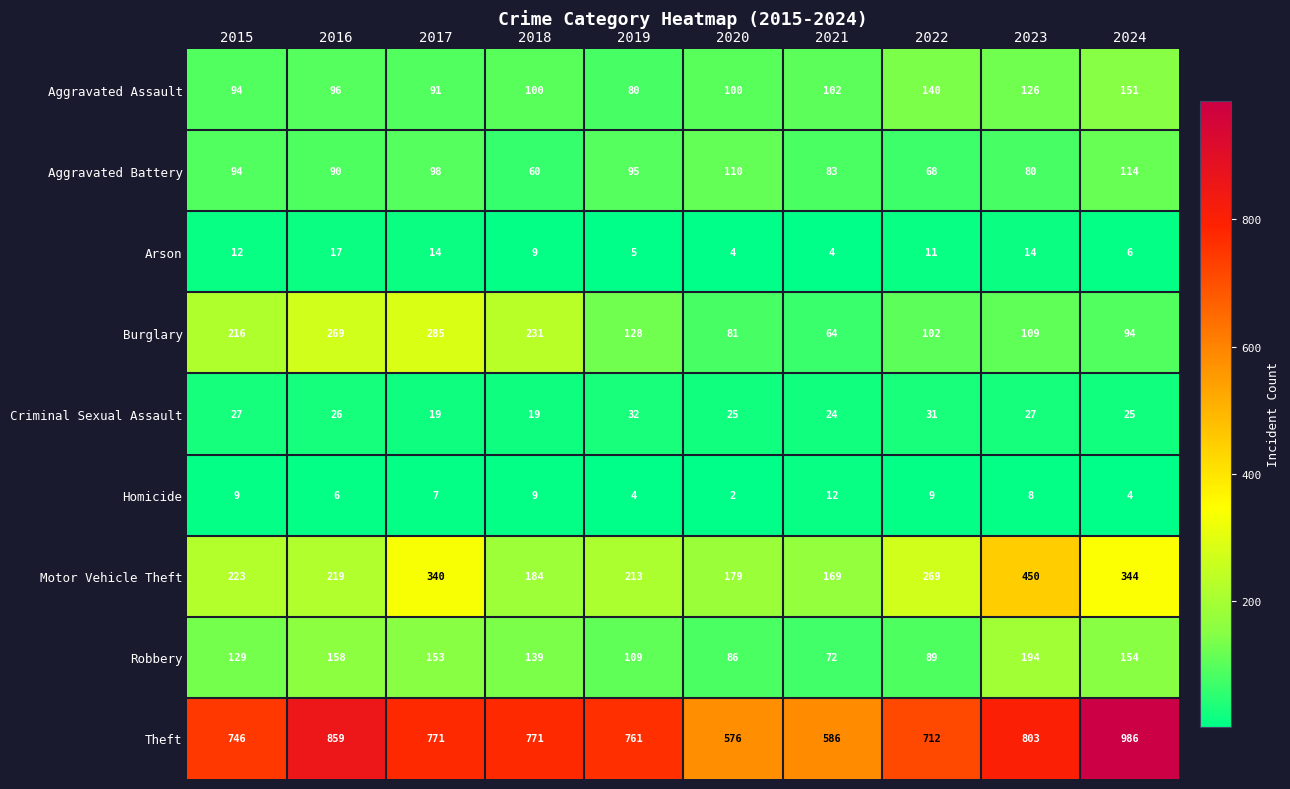

Rank the series at 2016 from highest to lowest value.

Theft, Burglary, Motor Vehicle Theft, Robbery, Aggravated Assault, Aggravated Battery, Criminal Sexual Assault, Arson, Homicide